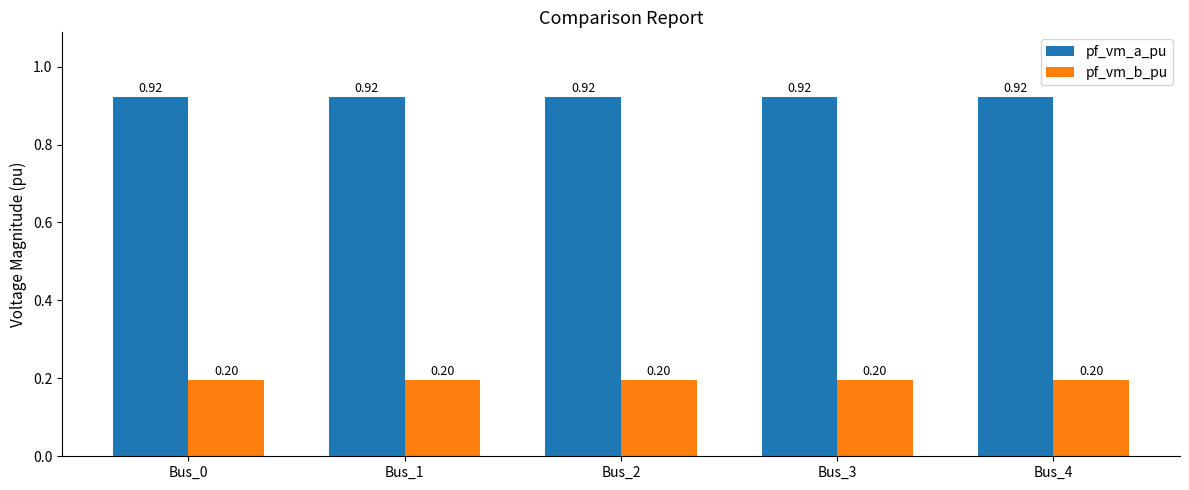

What is the spread (max minus min) of values at Bus_1?

0.7